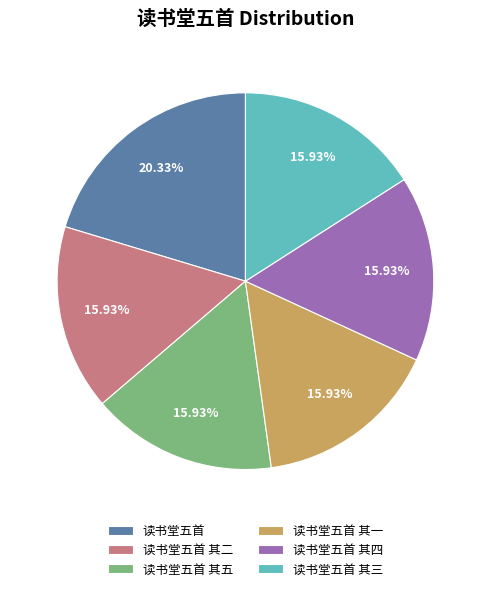

Is there a majority slice in this chart?

No